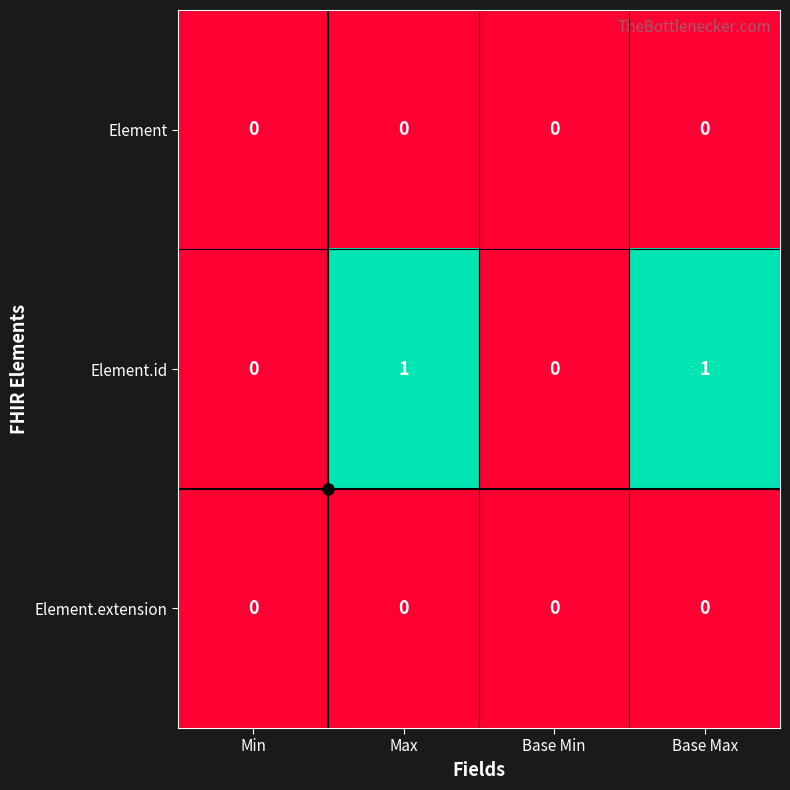

What is the difference between the highest and lowest values at Max?

1